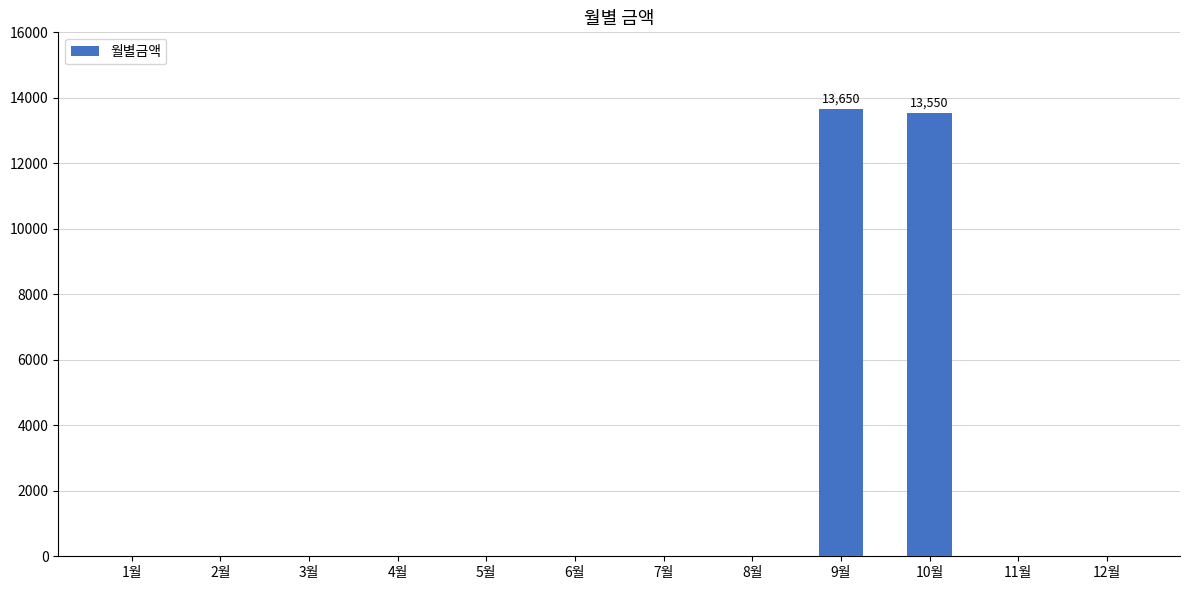

What is the sum of all values?

27200